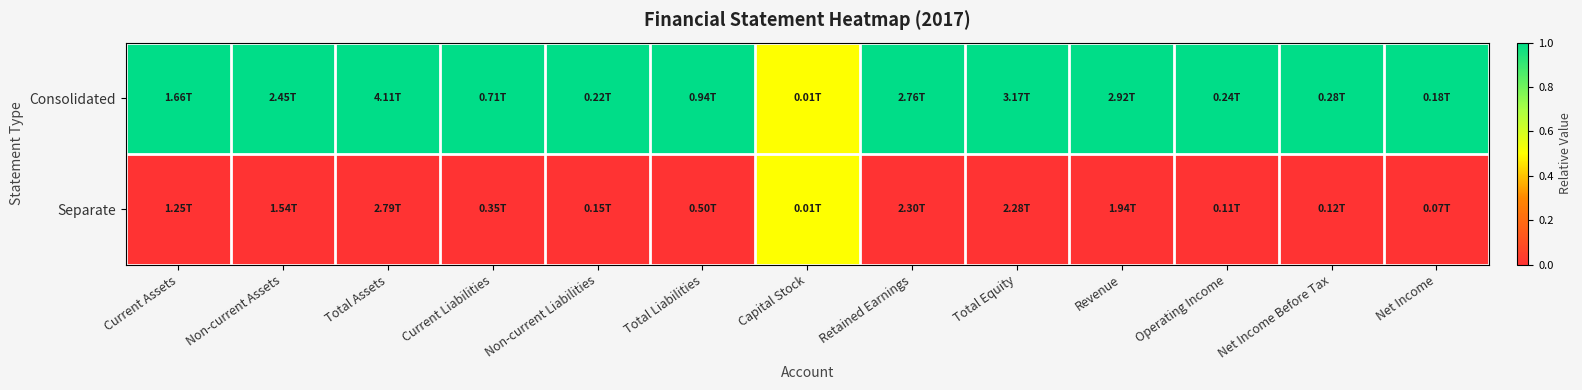

What is the spread (max minus min) of values at Total Equity?

1.0